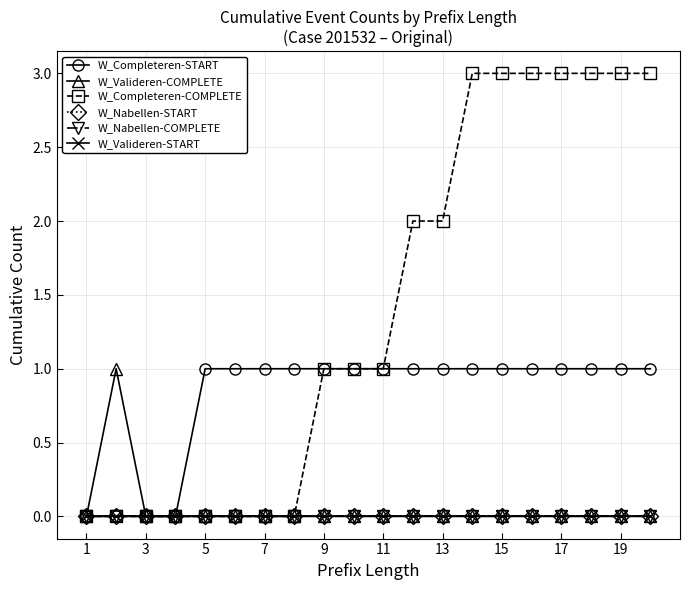

Is this an area chart (filled region under the line)?

No